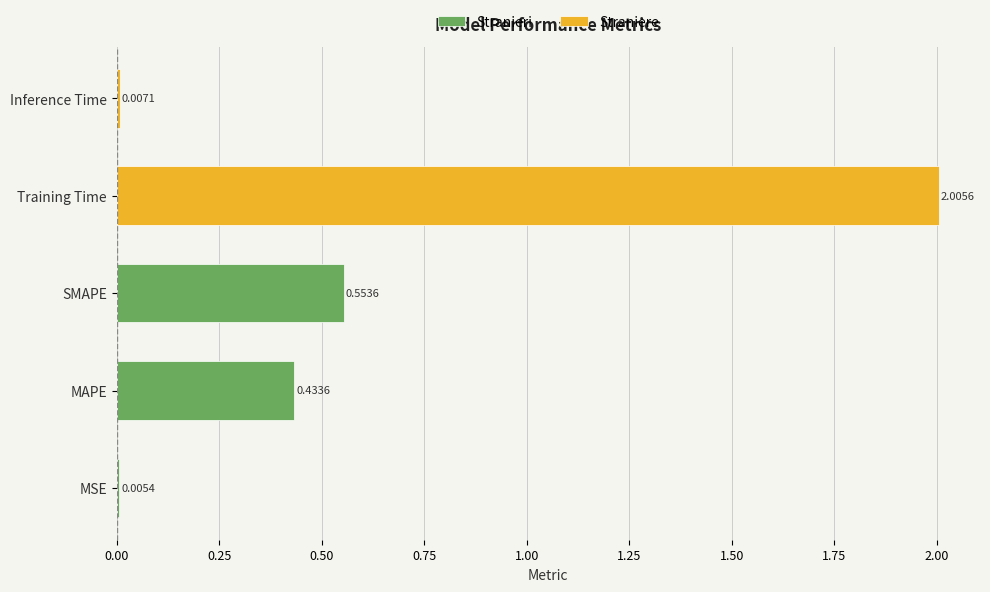

Are the bars grouped side by side (vs. stacked)?

No